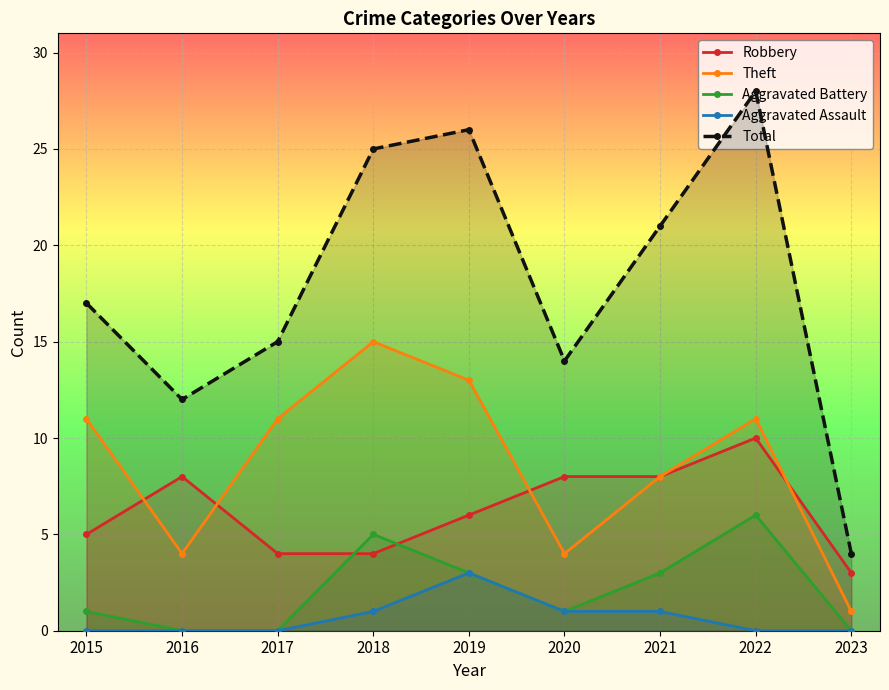

True or false: Theft has a value of 1 at 2016.

False